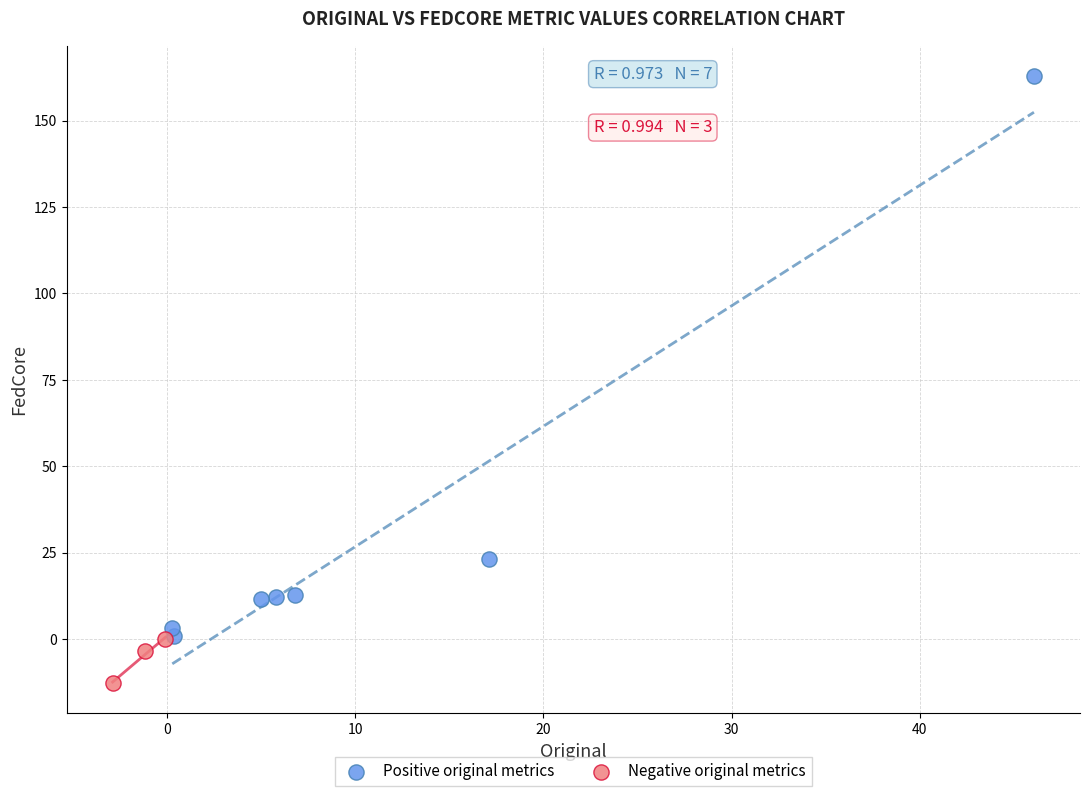

Which series has the widest spread of Y values?

Positive original metrics